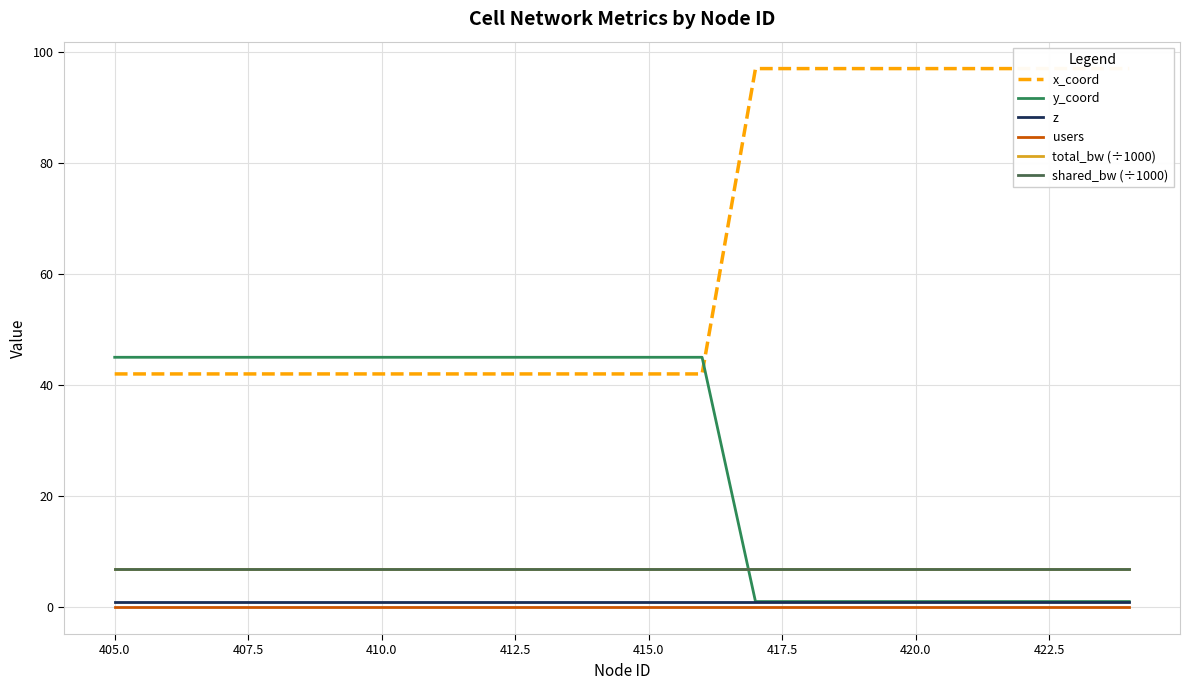

Rank the series by their maximum value, from highest to lowest.

x_coord, y_coord, total_bw (÷1000), shared_bw (÷1000), z, users